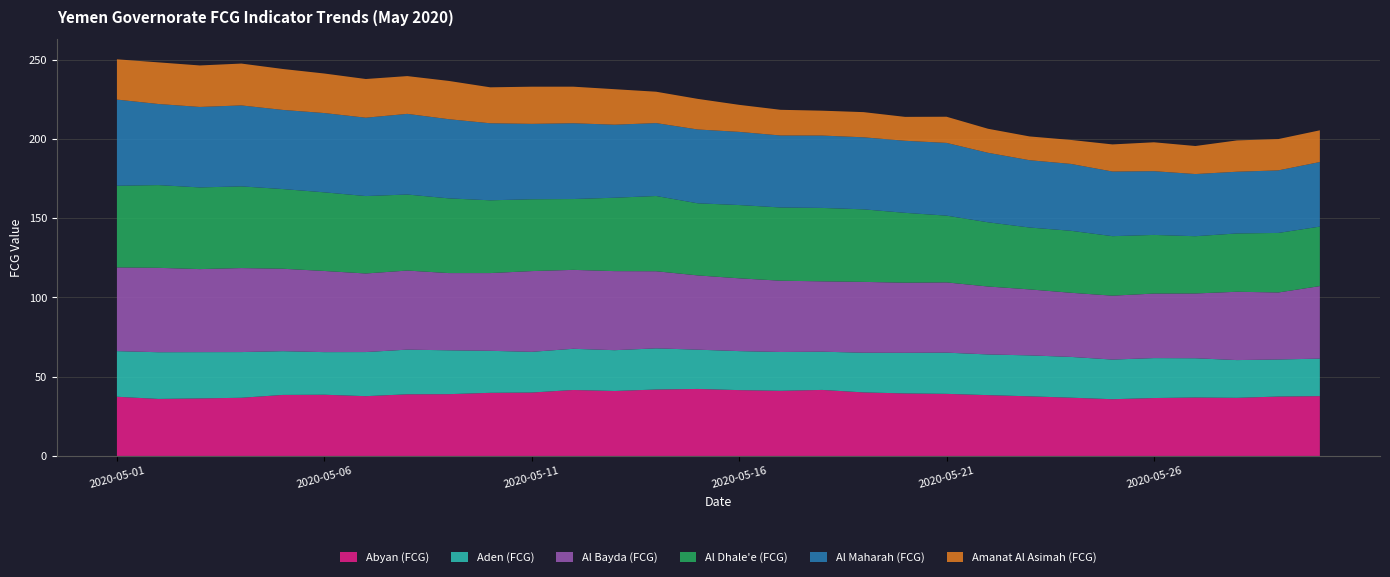

Reading right to left, what are all the values shown in this chart?

Abyan (FCG): 2020-05-30=37.7	2020-05-29=37.5	2020-05-28=36.7	2020-05-27=36.9	2020-05-26=36.5	2020-05-25=35.8	2020-05-24=36.8	2020-05-23=37.6	2020-05-22=38.4	2020-05-21=39.2	2020-05-20=39.4	2020-05-19=40.1	2020-05-18=41.7	2020-05-17=41.1	2020-05-16=41.5	2020-05-15=42.3	2020-05-14=41.9	2020-05-13=41.0	2020-05-12=41.6	2020-05-11=40.0	2020-05-10=39.8	2020-05-09=39.0	2020-05-08=38.9	2020-05-07=37.7	2020-05-06=38.6	2020-05-05=38.5	2020-05-04=36.7	2020-05-03=36.3	2020-05-02=36.0	2020-05-01=37.3
Aden (FCG): 2020-05-30=23.6	2020-05-29=23.4	2020-05-28=23.8	2020-05-27=24.7	2020-05-26=25.2	2020-05-25=25.0	2020-05-24=25.7	2020-05-23=25.8	2020-05-22=25.7	2020-05-21=26.0	2020-05-20=25.6	2020-05-19=25.0	2020-05-18=24.1	2020-05-17=24.5	2020-05-16=24.6	2020-05-15=24.8	2020-05-14=26.0	2020-05-13=25.7	2020-05-12=26.0	2020-05-11=25.7	2020-05-10=26.5	2020-05-09=27.7	2020-05-08=28.2	2020-05-07=27.8	2020-05-06=26.9	2020-05-05=27.6	2020-05-04=28.8	2020-05-03=29.2	2020-05-02=29.5	2020-05-01=28.8
Al Bayda (FCG): 2020-05-30=45.8	2020-05-29=42.3	2020-05-28=43.1	2020-05-27=40.9	2020-05-26=40.7	2020-05-25=40.3	2020-05-24=40.5	2020-05-23=41.6	2020-05-22=42.9	2020-05-21=44.3	2020-05-20=44.2	2020-05-19=44.7	2020-05-18=44.4	2020-05-17=45.0	2020-05-16=45.9	2020-05-15=46.9	2020-05-14=48.6	2020-05-13=49.9	2020-05-12=49.8	2020-05-11=50.9	2020-05-10=49.0	2020-05-09=48.7	2020-05-08=49.9	2020-05-07=49.6	2020-05-06=51.2	2020-05-05=52.0	2020-05-04=53.0	2020-05-03=52.4	2020-05-02=53.2	2020-05-01=52.8
Al Dhale'e (FCG): 2020-05-30=37.5	2020-05-29=37.6	2020-05-28=36.8	2020-05-27=36.1	2020-05-26=37.0	2020-05-25=37.5	2020-05-24=39.1	2020-05-23=39.0	2020-05-22=40.5	2020-05-21=42.1	2020-05-20=44.1	2020-05-19=45.8	2020-05-18=46.3	2020-05-17=46.2	2020-05-16=46.2	2020-05-15=45.5	2020-05-14=47.5	2020-05-13=46.3	2020-05-12=44.7	2020-05-11=45.3	2020-05-10=45.9	2020-05-09=47.1	2020-05-08=48.0	2020-05-07=48.8	2020-05-06=49.6	2020-05-05=50.3	2020-05-04=51.5	2020-05-03=51.5	2020-05-02=52.2	2020-05-01=51.5
Al Maharah (FCG): 2020-05-30=40.7	2020-05-29=39.5	2020-05-28=38.9	2020-05-27=39.2	2020-05-26=40.2	2020-05-25=40.8	2020-05-24=42.2	2020-05-23=42.5	2020-05-22=43.8	2020-05-21=45.9	2020-05-20=45.5	2020-05-19=45.4	2020-05-18=45.7	2020-05-17=45.4	2020-05-16=46.2	2020-05-15=46.6	2020-05-14=46.0	2020-05-13=46.1	2020-05-12=47.8	2020-05-11=47.6	2020-05-10=48.6	2020-05-09=49.9	2020-05-08=50.9	2020-05-07=49.4	2020-05-06=50.0	2020-05-05=49.9	2020-05-04=51.1	2020-05-03=50.8	2020-05-02=51.2	2020-05-01=54.3
Amanat Al Asimah (FCG): 2020-05-30=20.0	2020-05-29=19.8	2020-05-28=19.7	2020-05-27=17.7	2020-05-26=18.2	2020-05-25=17.1	2020-05-24=15.1	2020-05-23=15.0	2020-05-22=15.2	2020-05-21=16.5	2020-05-20=15.1	2020-05-19=15.9	2020-05-18=15.7	2020-05-17=16.2	2020-05-16=17.1	2020-05-15=19.3	2020-05-14=19.8	2020-05-13=22.4	2020-05-12=23.1	2020-05-11=23.4	2020-05-10=22.7	2020-05-09=24.1	2020-05-08=23.8	2020-05-07=24.4	2020-05-06=24.9	2020-05-05=25.8	2020-05-04=26.4	2020-05-03=26.2	2020-05-02=26.3	2020-05-01=25.4